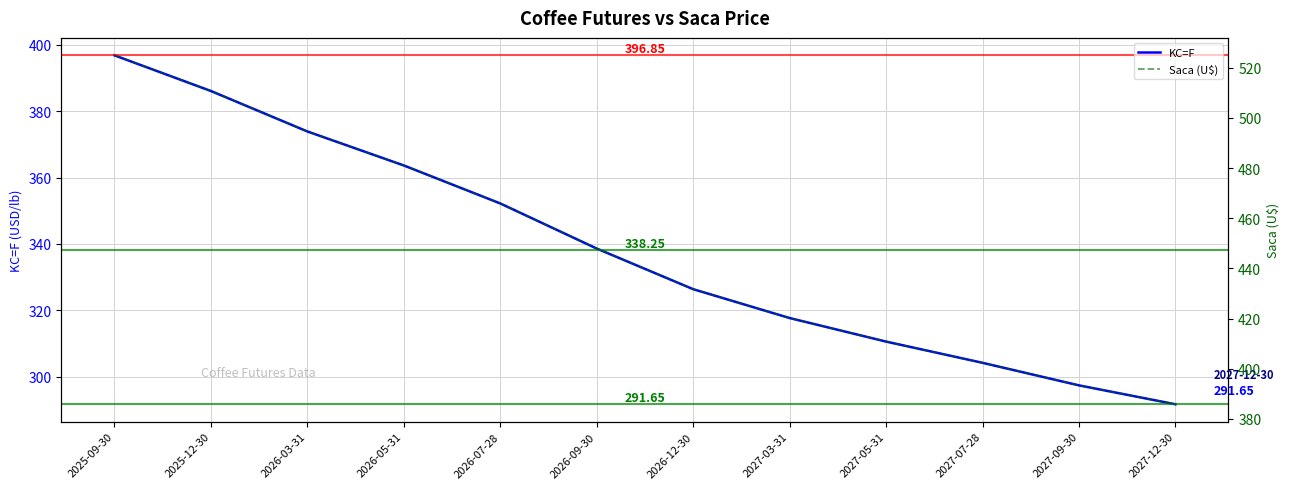

At which category is the sum across all series the highest?

2025-09-30